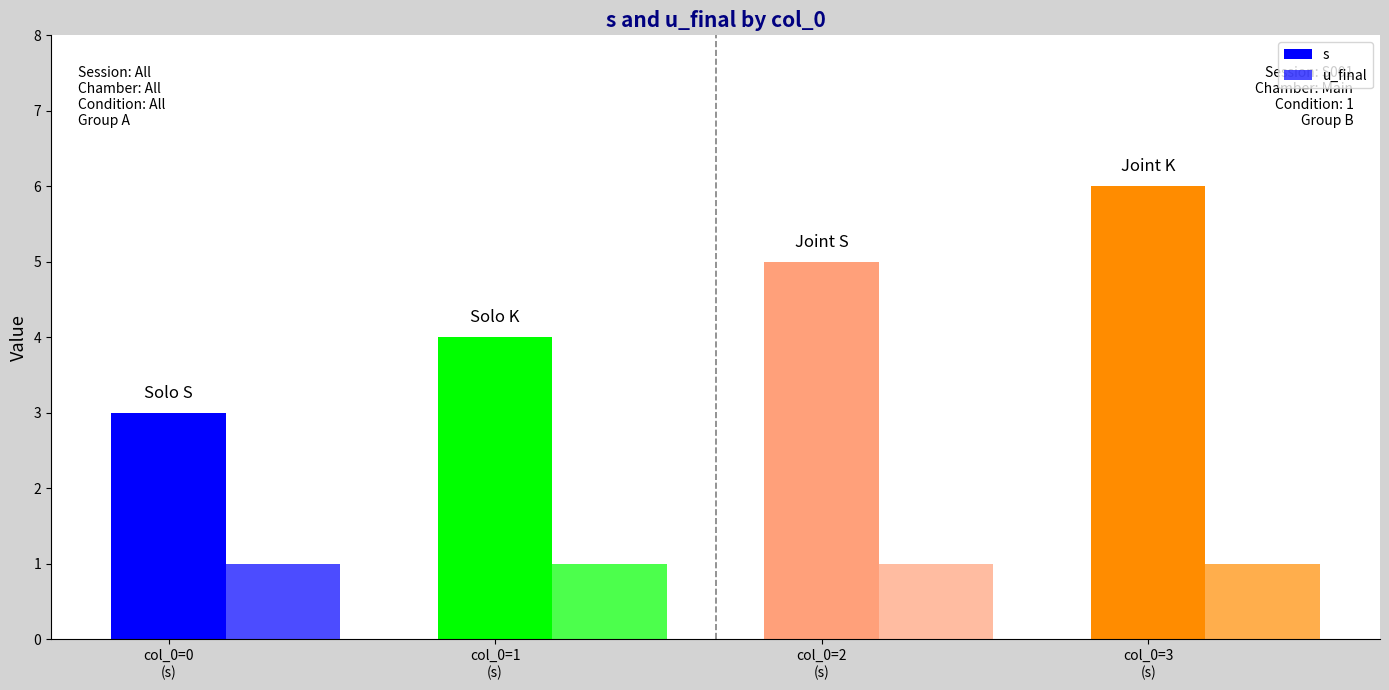

How many bars are there in each group?

2